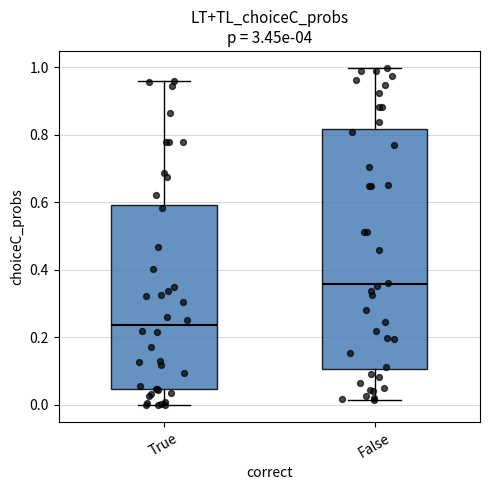

Which box's median line is the lowest?

True